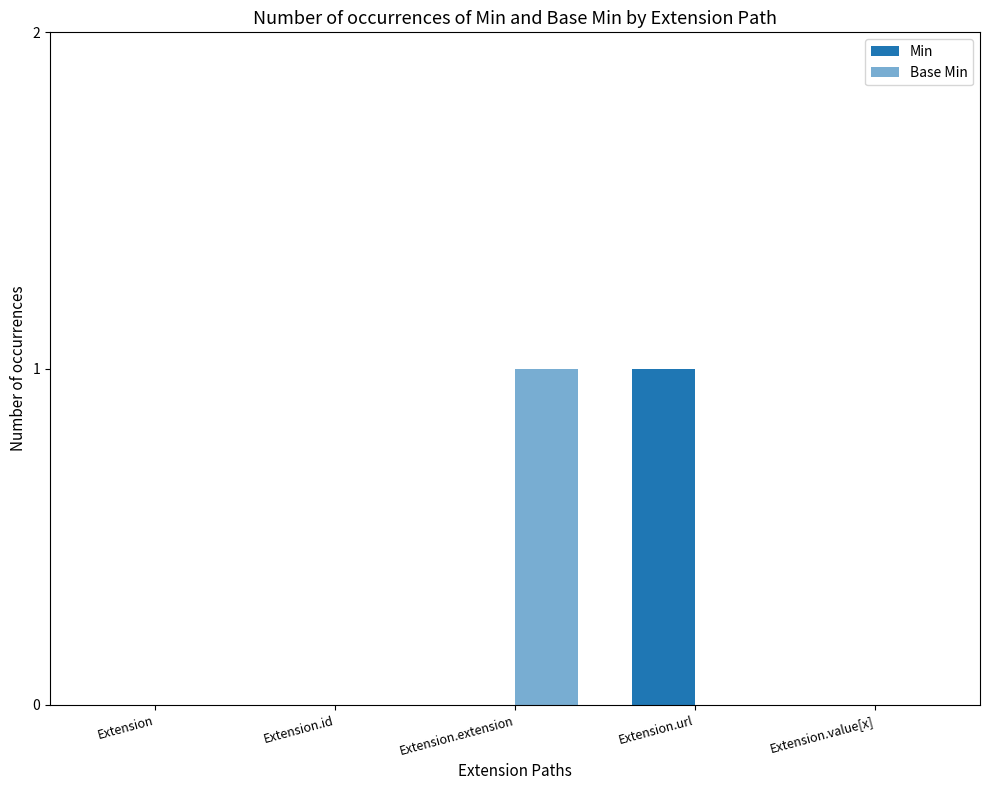

How many data points does each series have?

5